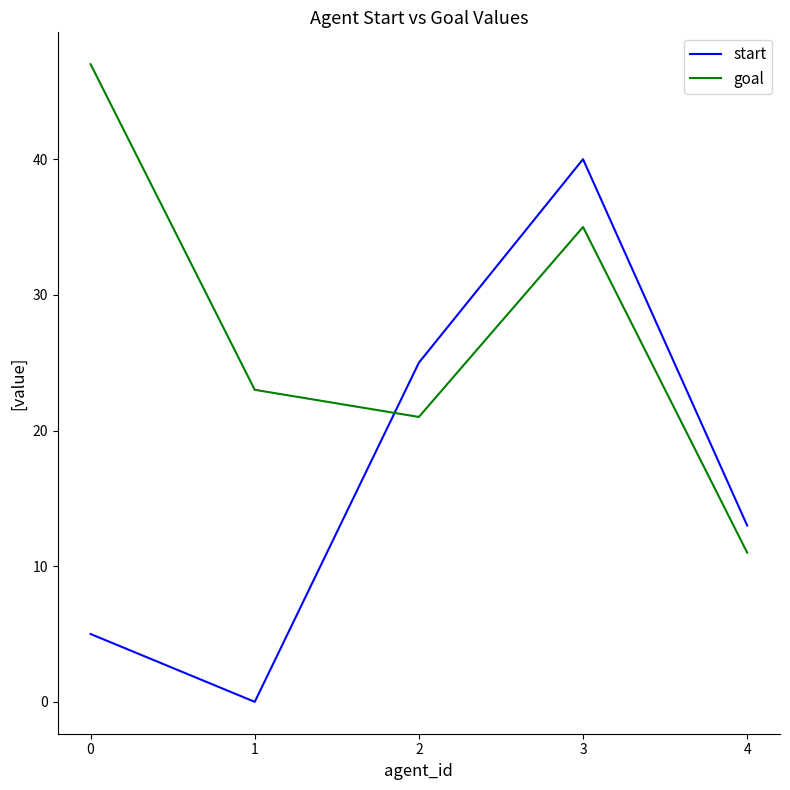

Which series changed the most between 0 and 1?

goal